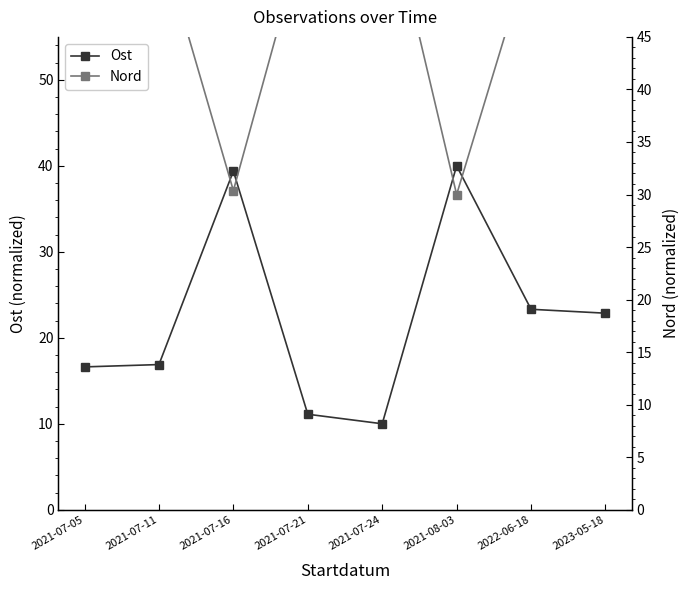

How many data points in Ost are less than 22?

4